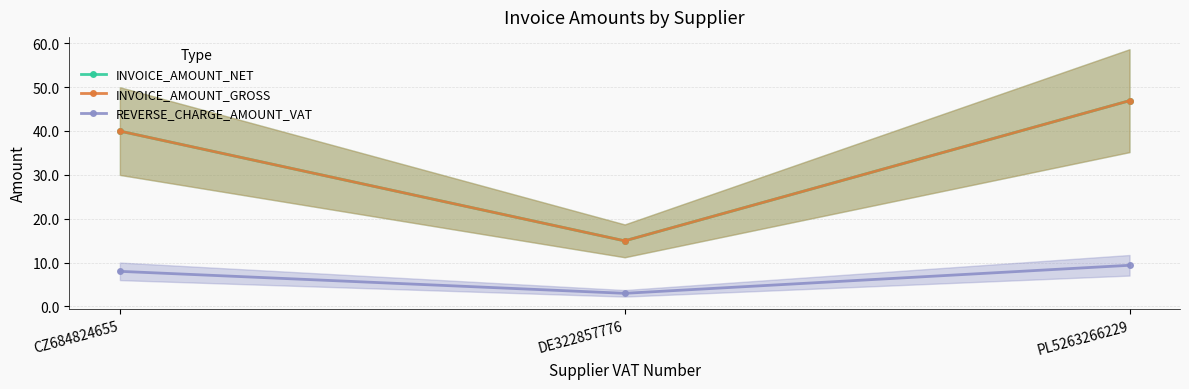

Is it true that INVOICE_AMOUNT_GROSS equals 13.3 at PL5263266229?

False